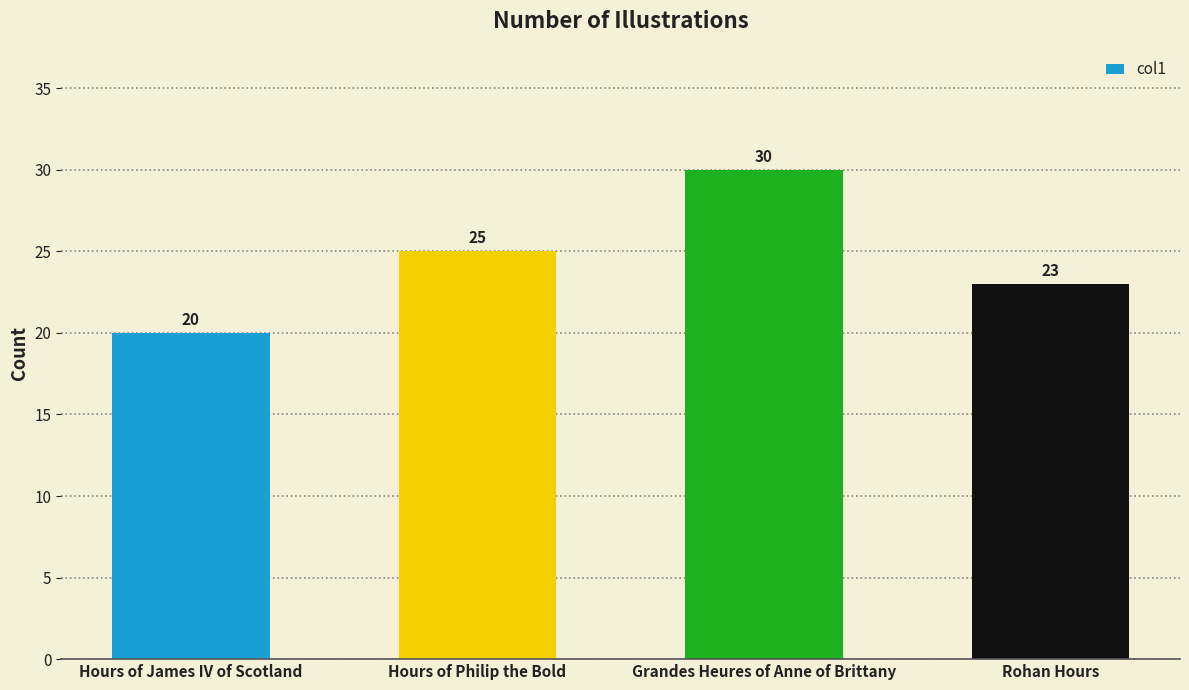

Rank the categories by value from highest to lowest.

Grandes Heures of Anne of Brittany, Hours of Philip the Bold, Rohan Hours, Hours of James IV of Scotland